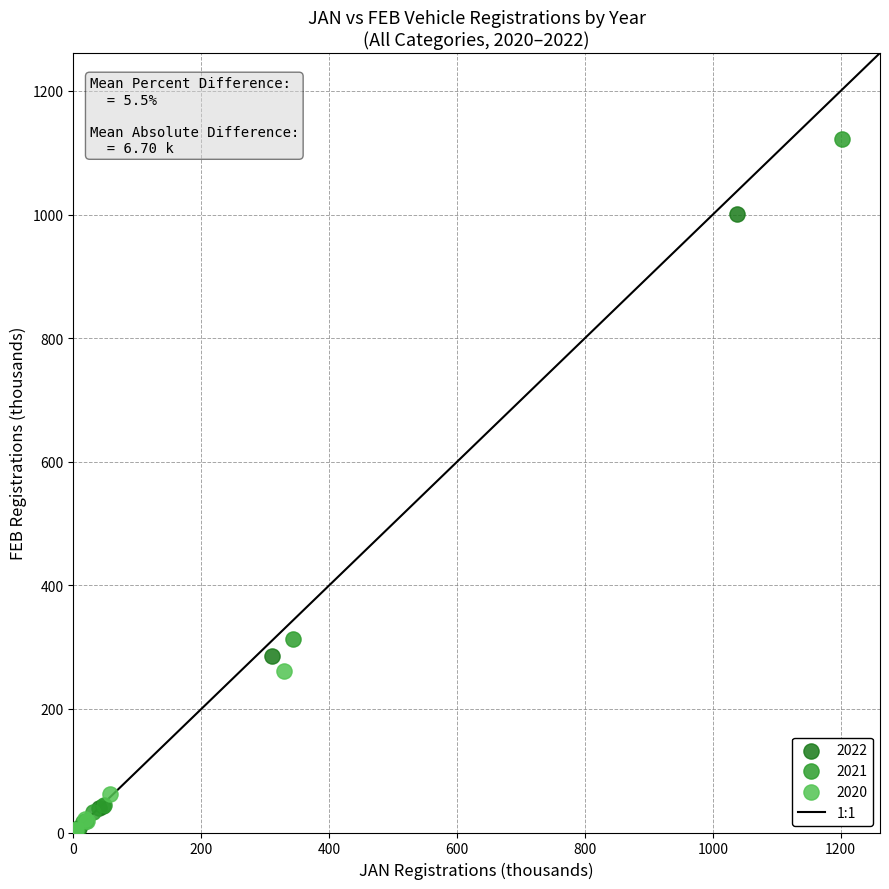

Which series has the widest spread of Y values?

2021